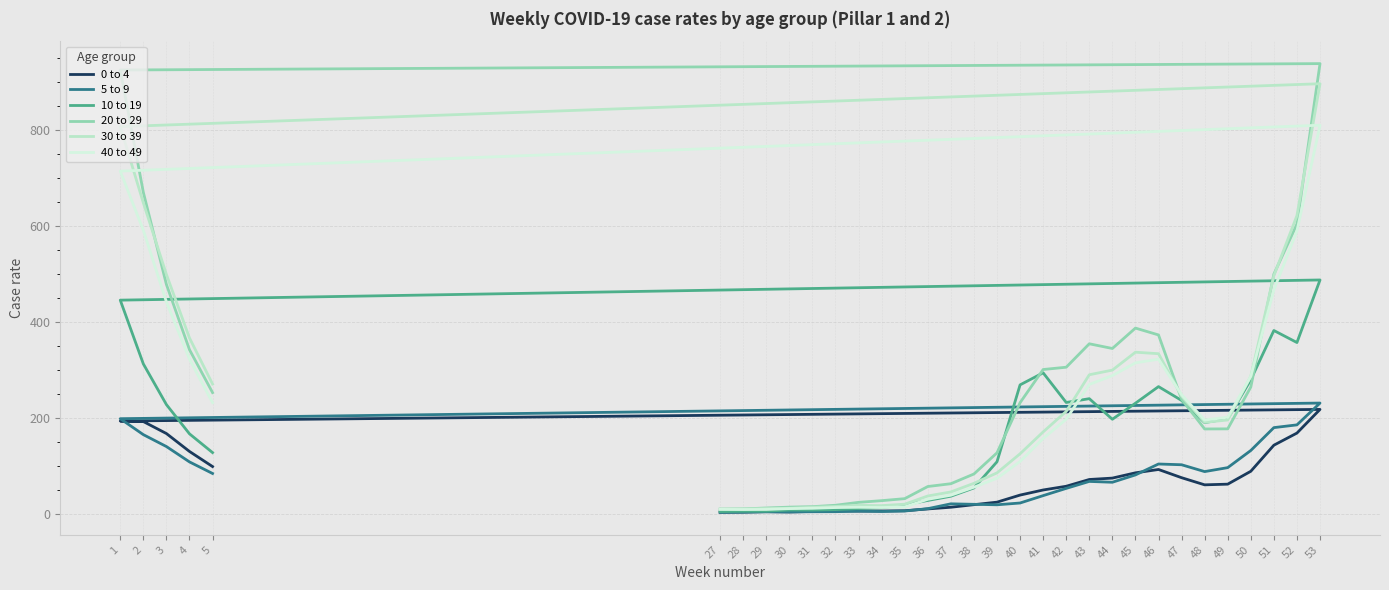

What is the difference between the 10 to 19 values at 35 and 48?

171.7